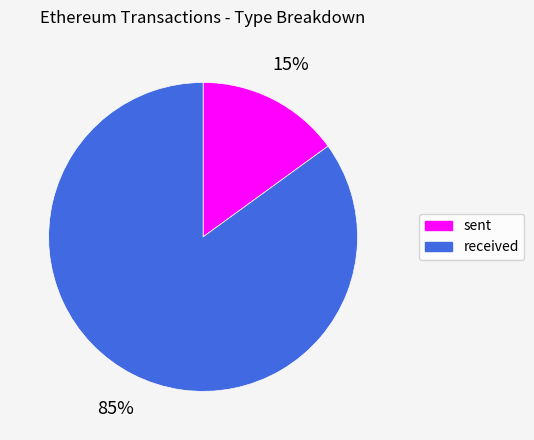

Is the sum of sent and received greater than half?

Yes